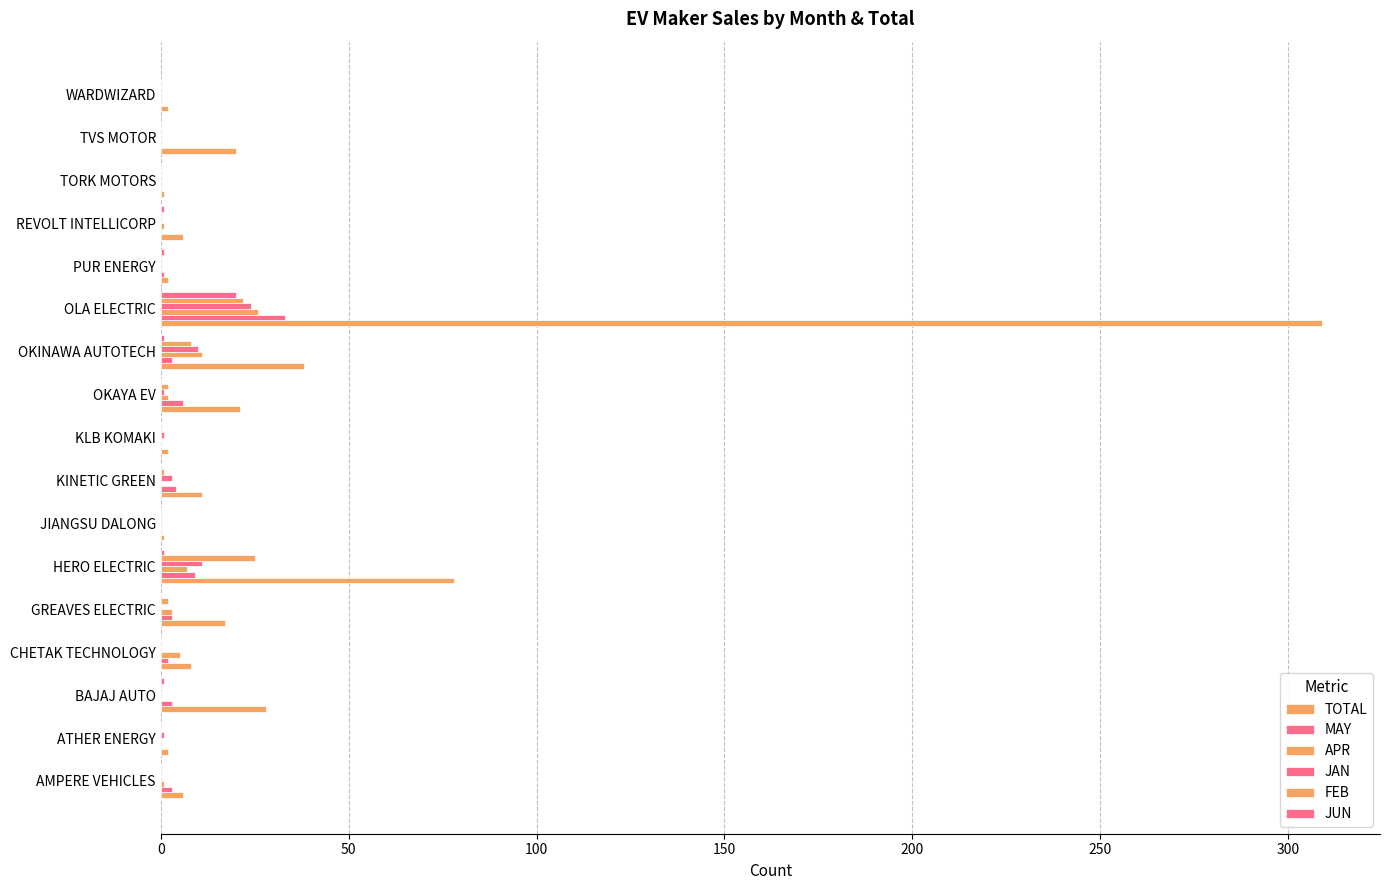

How many data points does each series have?

17